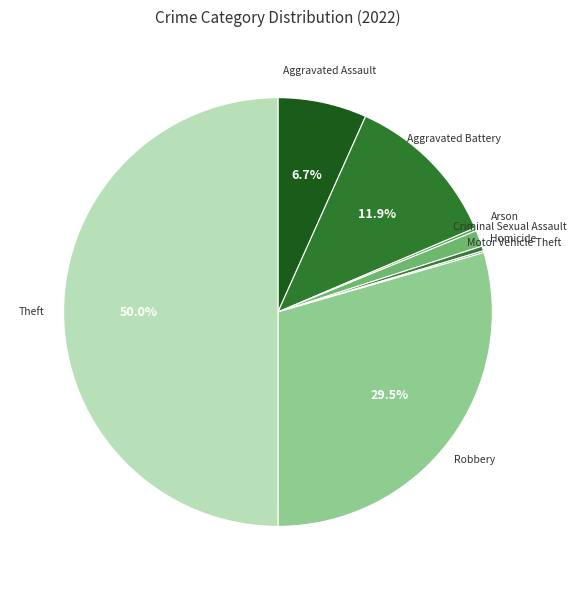

Combined, what portion of the pie is Theft and Aggravated Battery?

61.9%